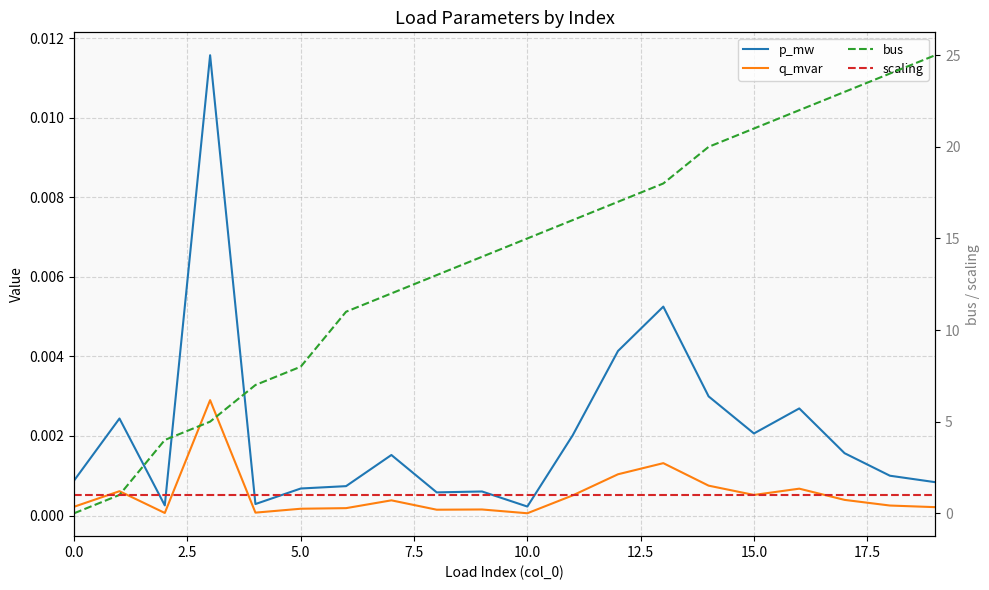

At how many categories does at least one series exceed 11?

13